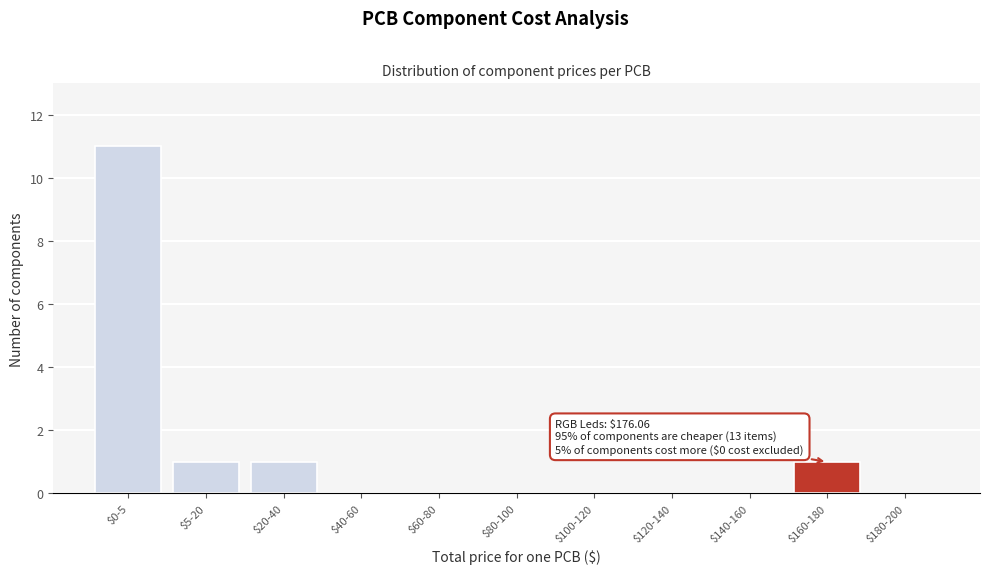

What is the sum of all values?

14